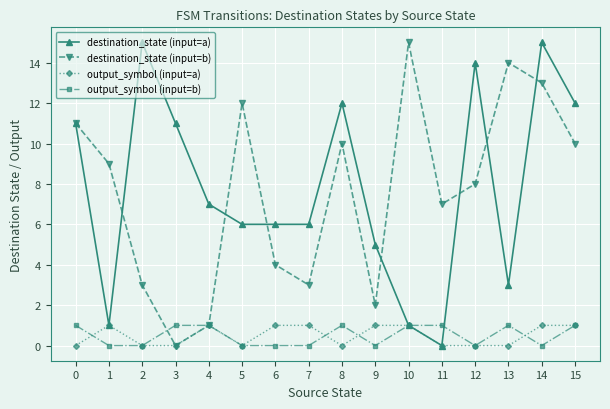

Does the chart have visible grid lines?

Yes